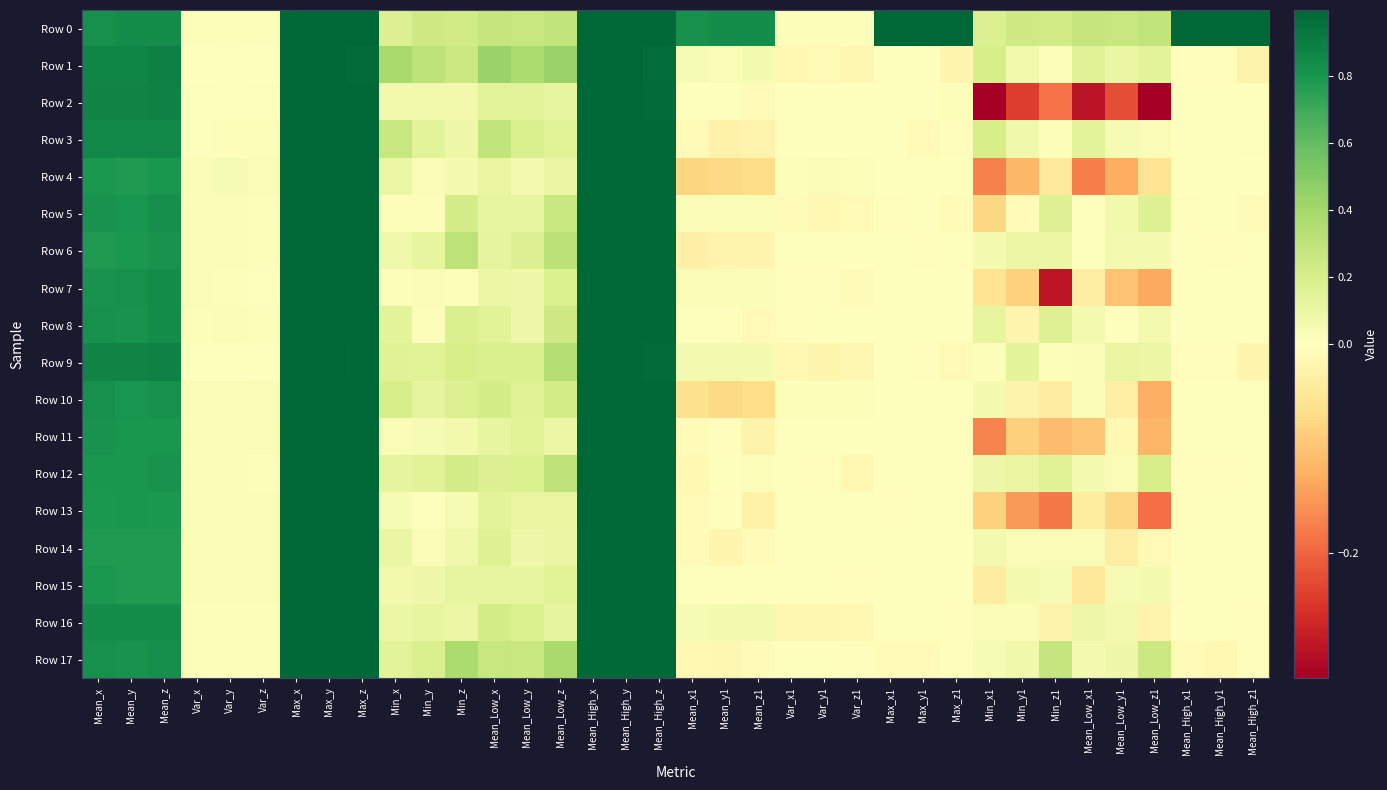

At how many categories does at least one series exceed 0?

36